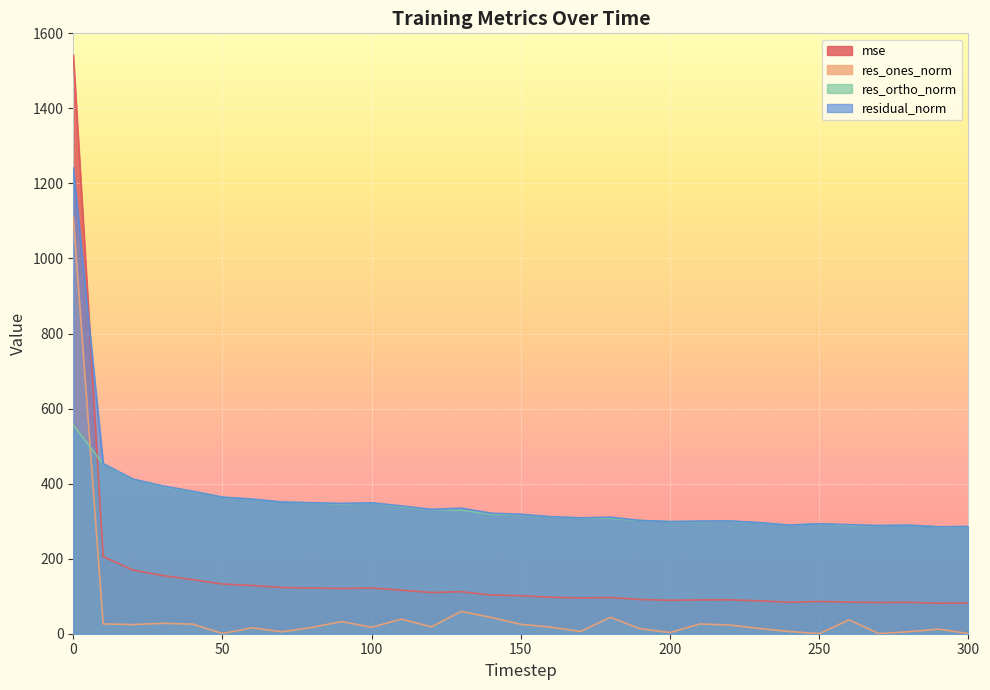

How many data points in residual_norm are above 318?

16